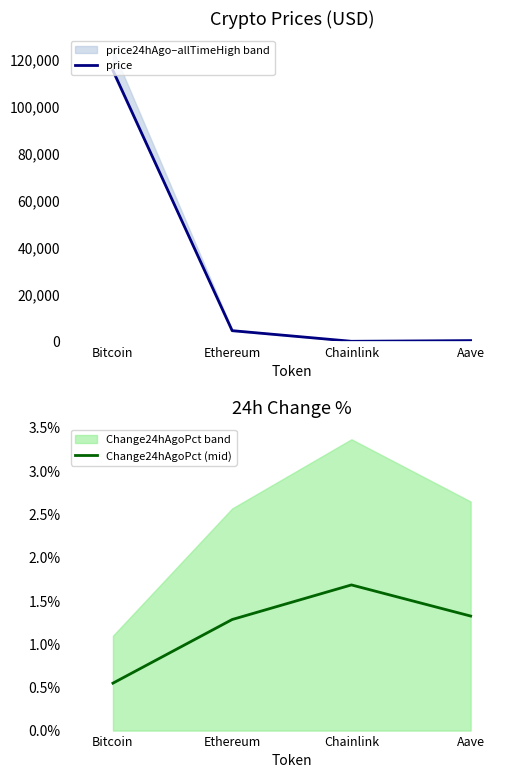

The value of price at Ethereum is 6517.7. True or false?

False